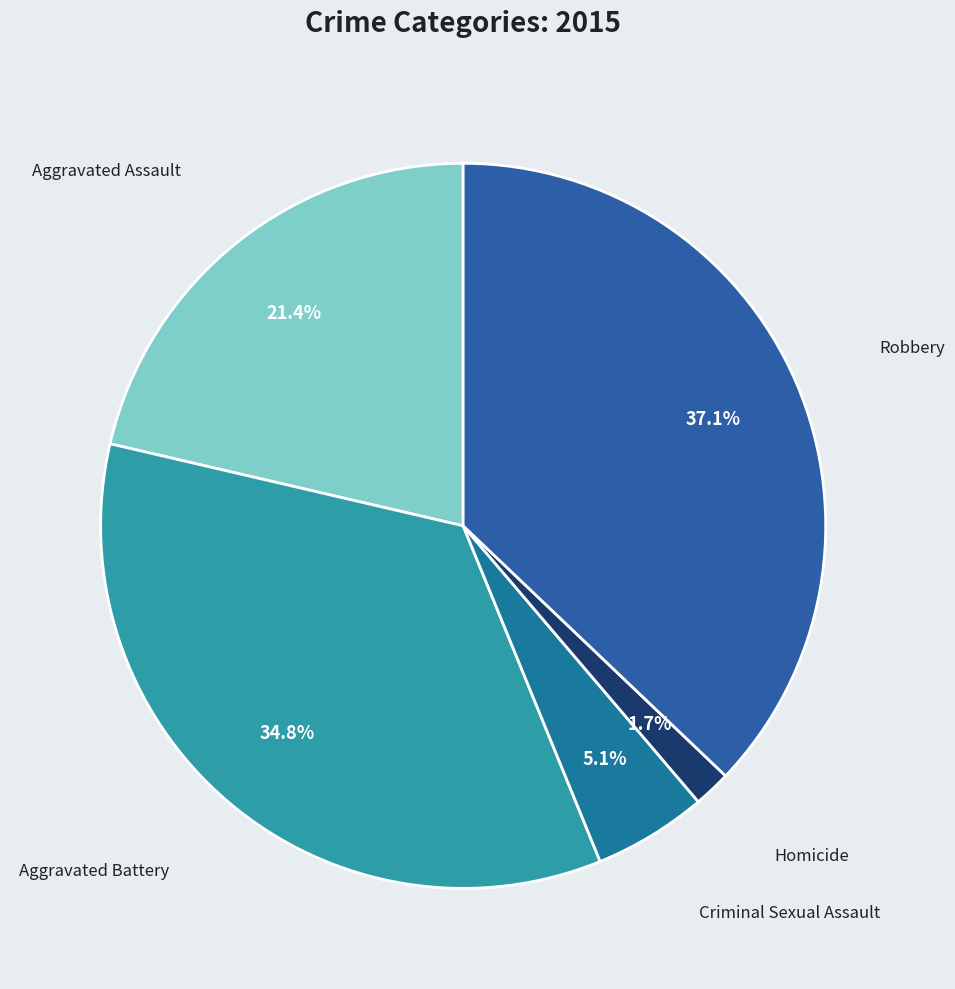

Count the number of slices in the pie.

5